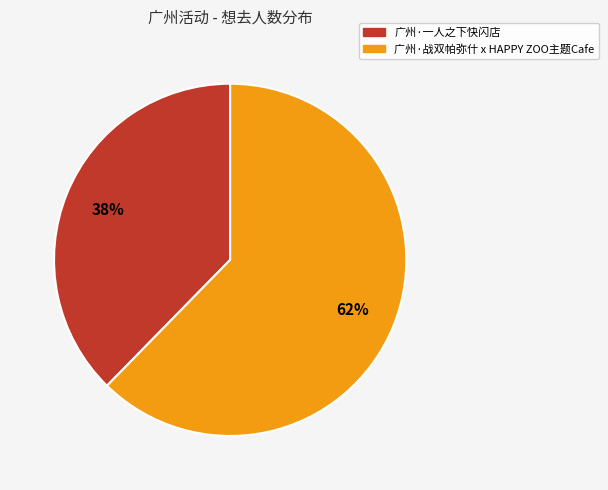

How many slices are in this pie chart?

2